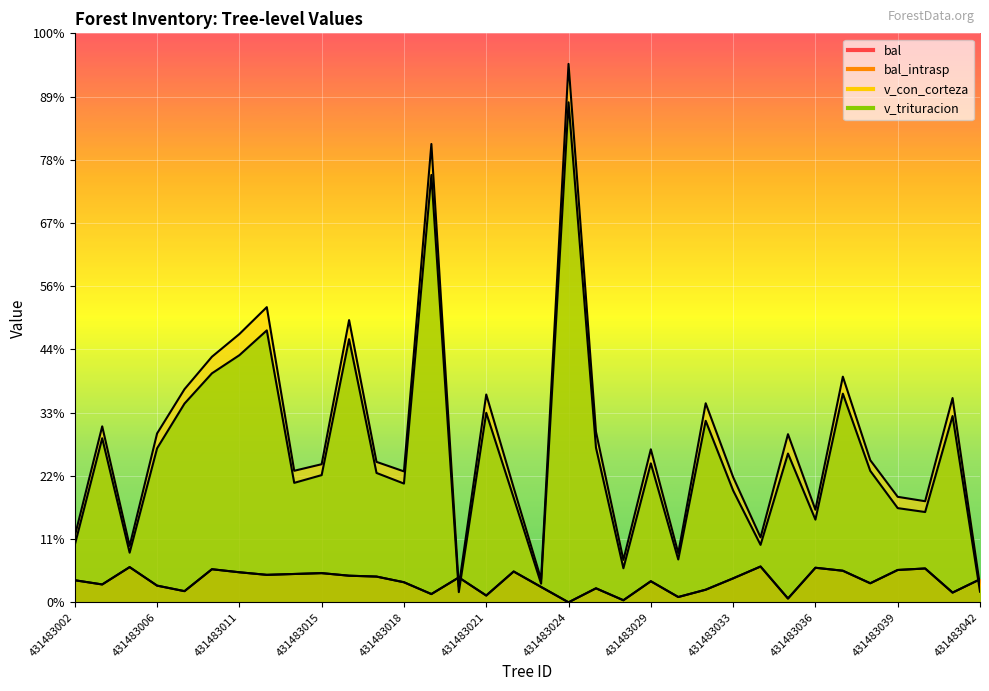

Is the value of v_trituracion at 12 greater than the value of bal_intrasp at 431483006?

Yes